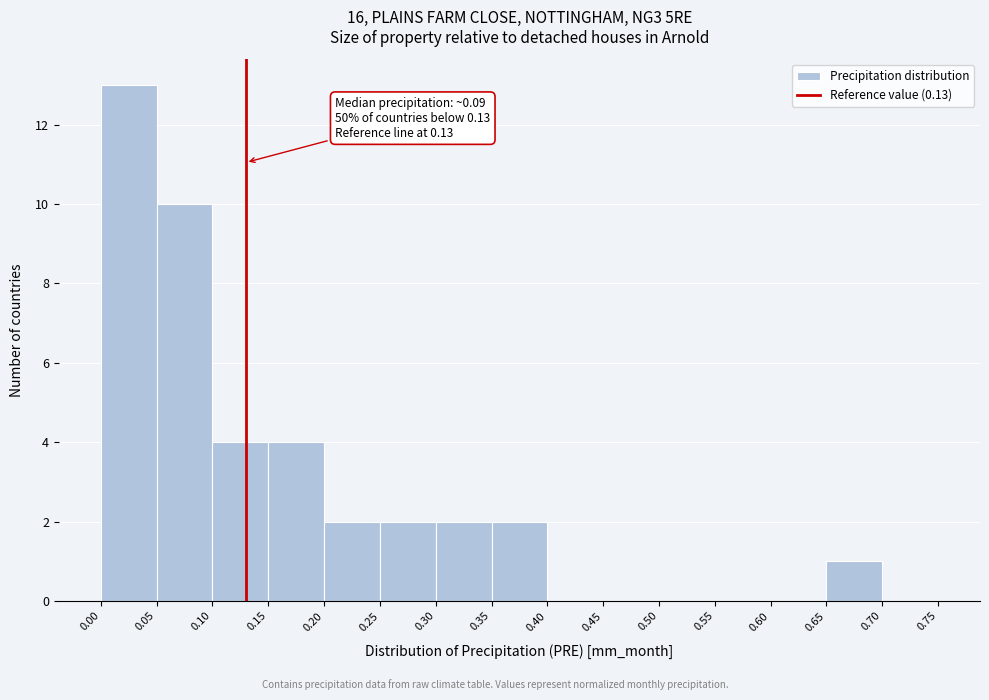

Over which range of the x-axis is the bar tallest?

0.00 to 0.05